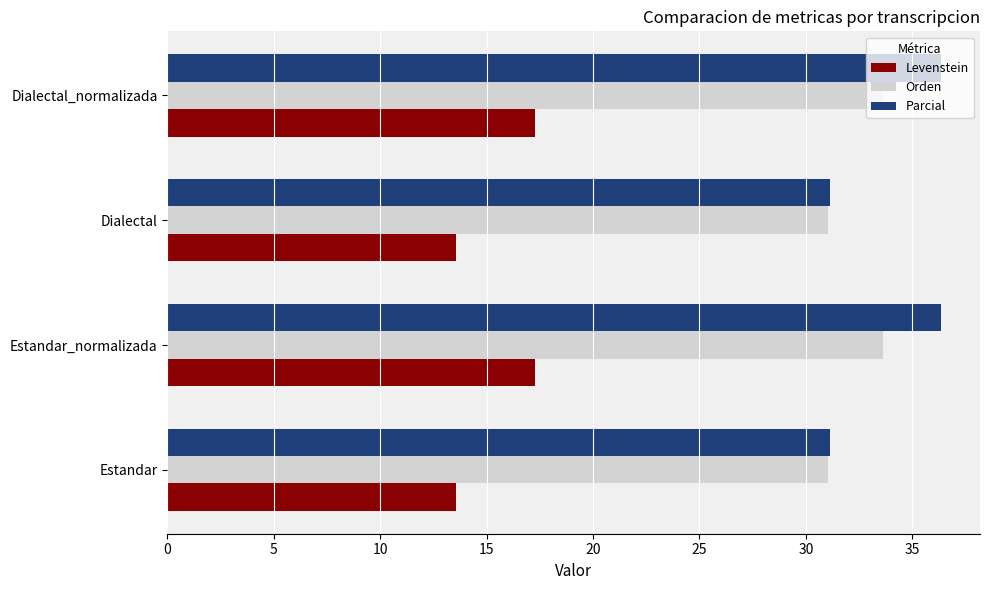

Rank the series at Estandar_normalizada from highest to lowest value.

Parcial, Orden, Levenstein